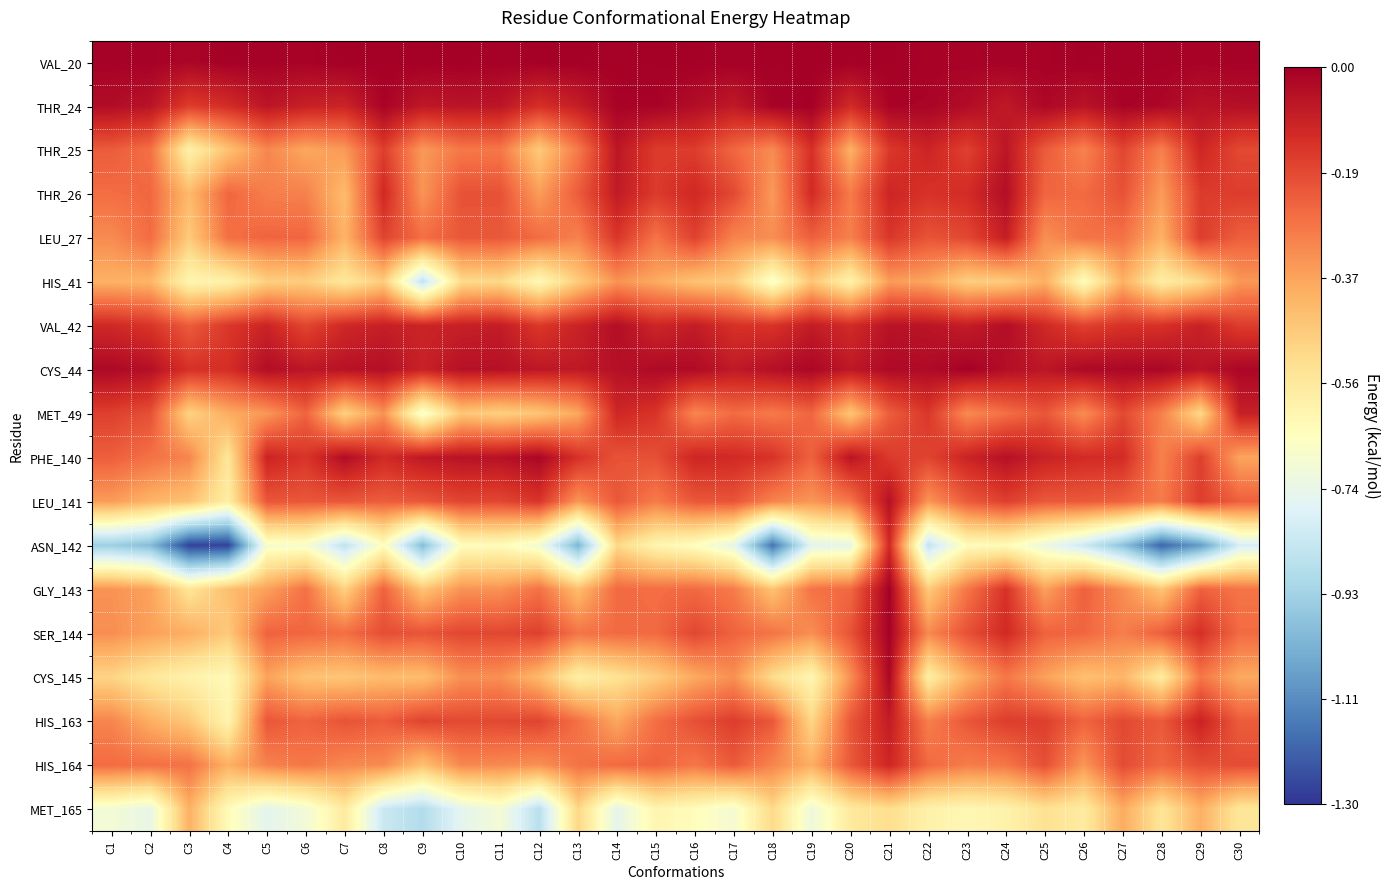

At which category does the chart reach its peak across all series?

C15